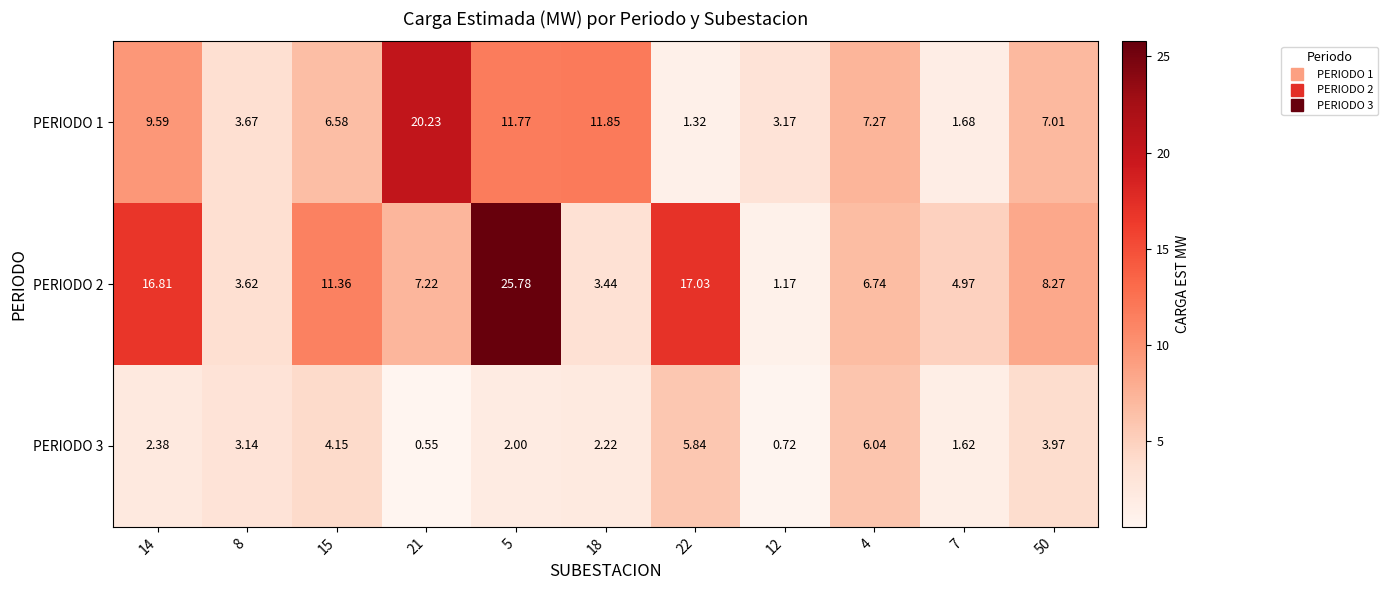

Is the value of PERIODO 1 at 7 greater than the value of PERIODO 3 at 18?

No